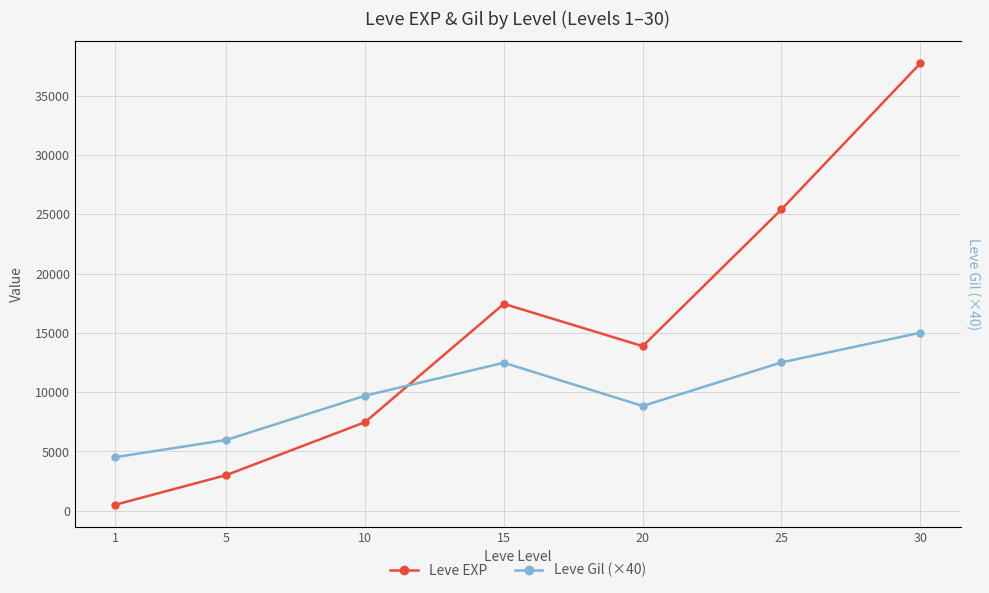

What is the value of the Leve Gil (×40) point at the 7th from the left?

15010.0